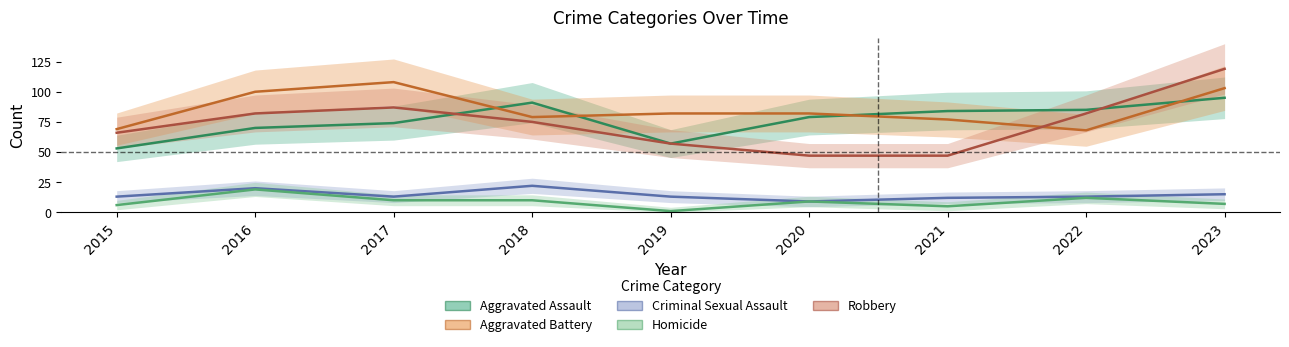

What is the sum of the Aggravated Assault values at 2019 and 2016?

127